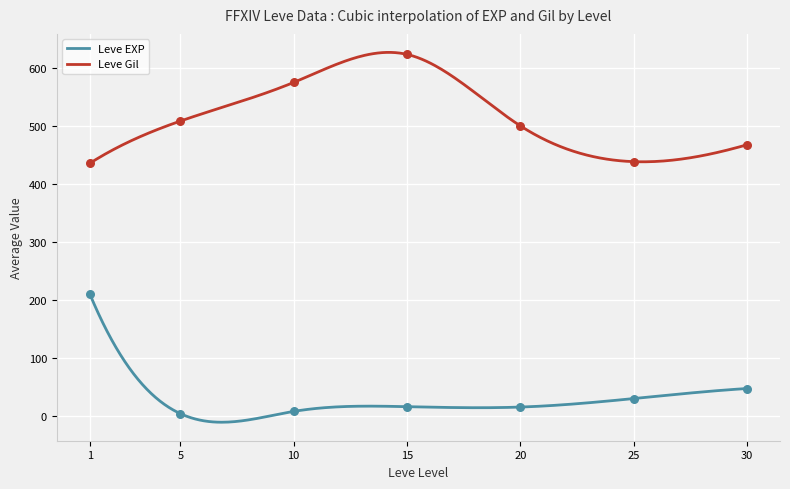

Which series has the largest total across all categories?

Leve Gil